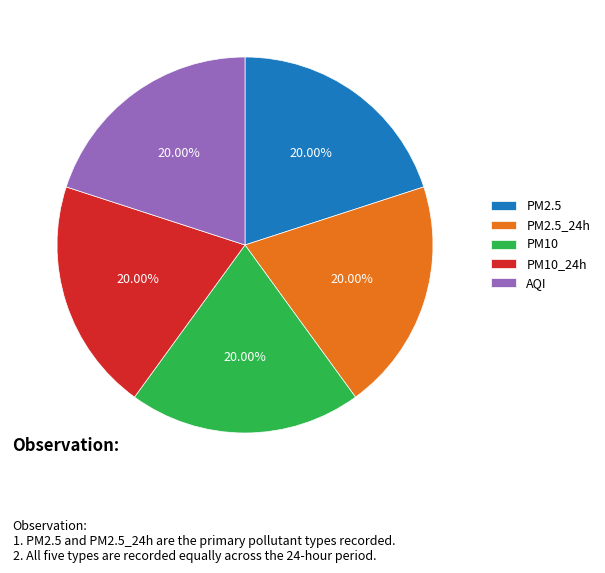

Is the sum of PM10_24h and PM10 greater than half?

No